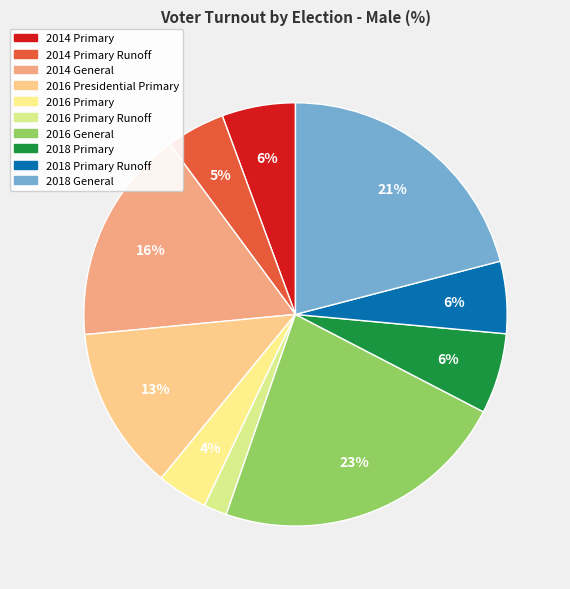

Is it true that 2016 Primary is 1% of the pie?

False